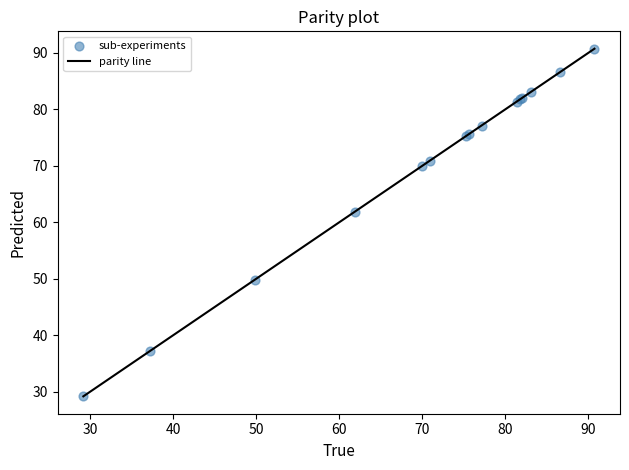

What Y value in the scatter plot is closest to 59?

61.9